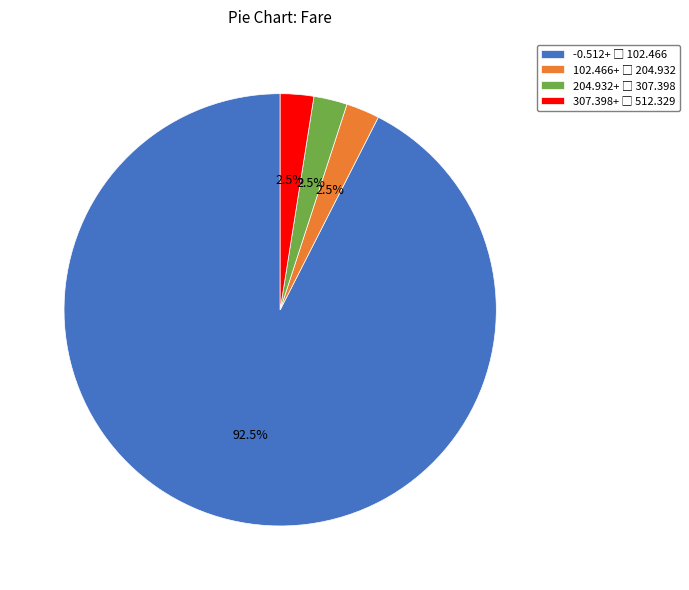

Is there any slice that represents more than half of the pie?

Yes